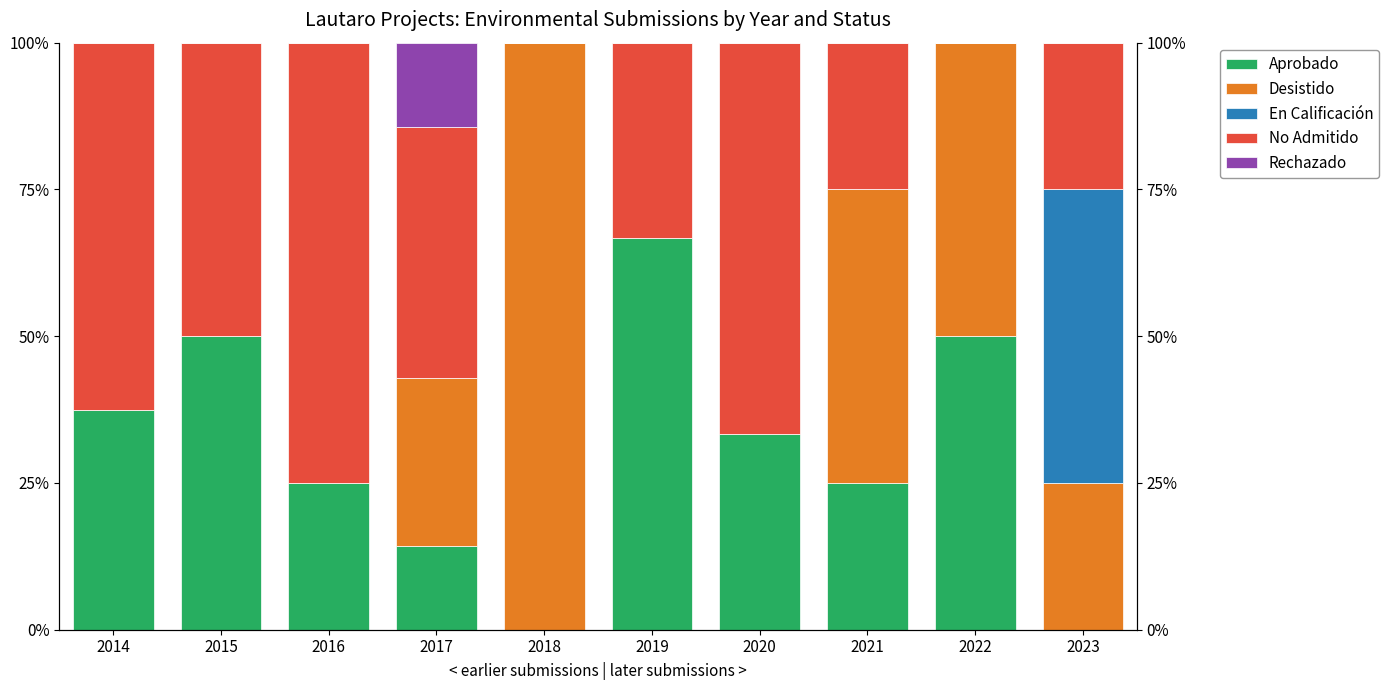

Are the bars horizontal?

No